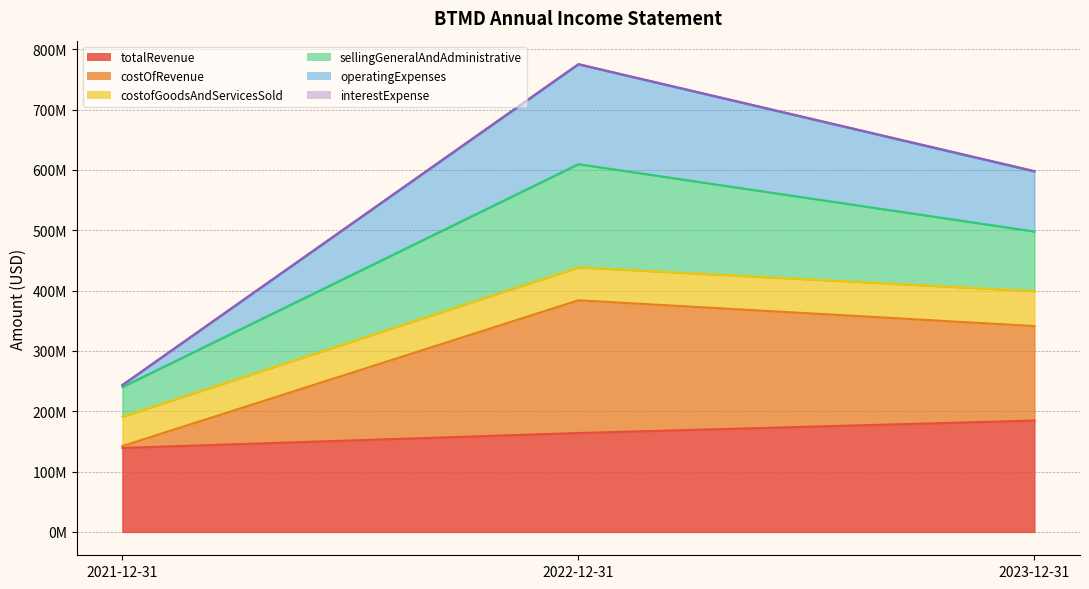

Which series changed the most between 2022-12-31 and 2023-12-31?

operatingExpenses